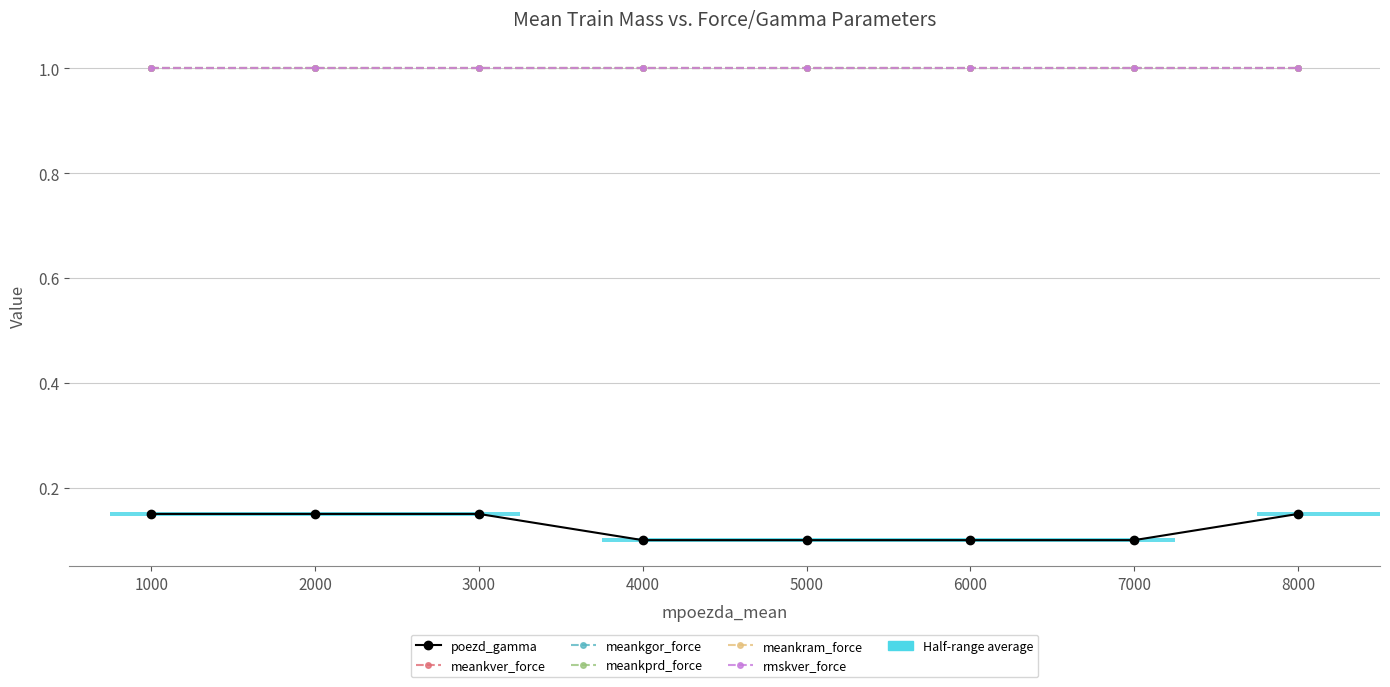

The value of meankprd_force at 6000 is 1.0. True or false?

True